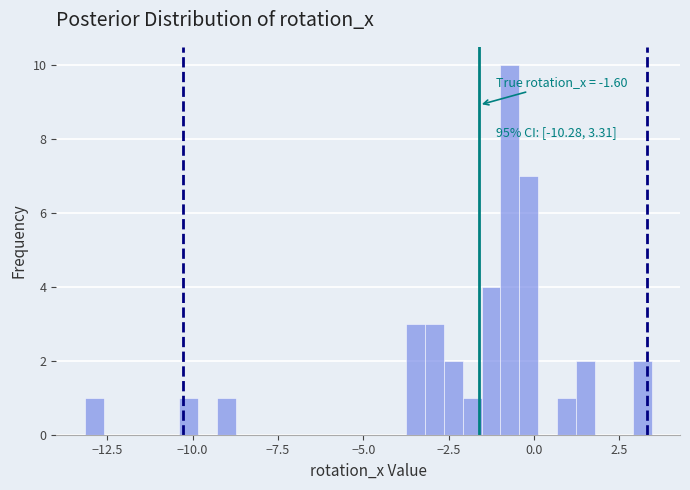

Read against the x-axis, roughly where is the centre of the tallest bar?

-0.5